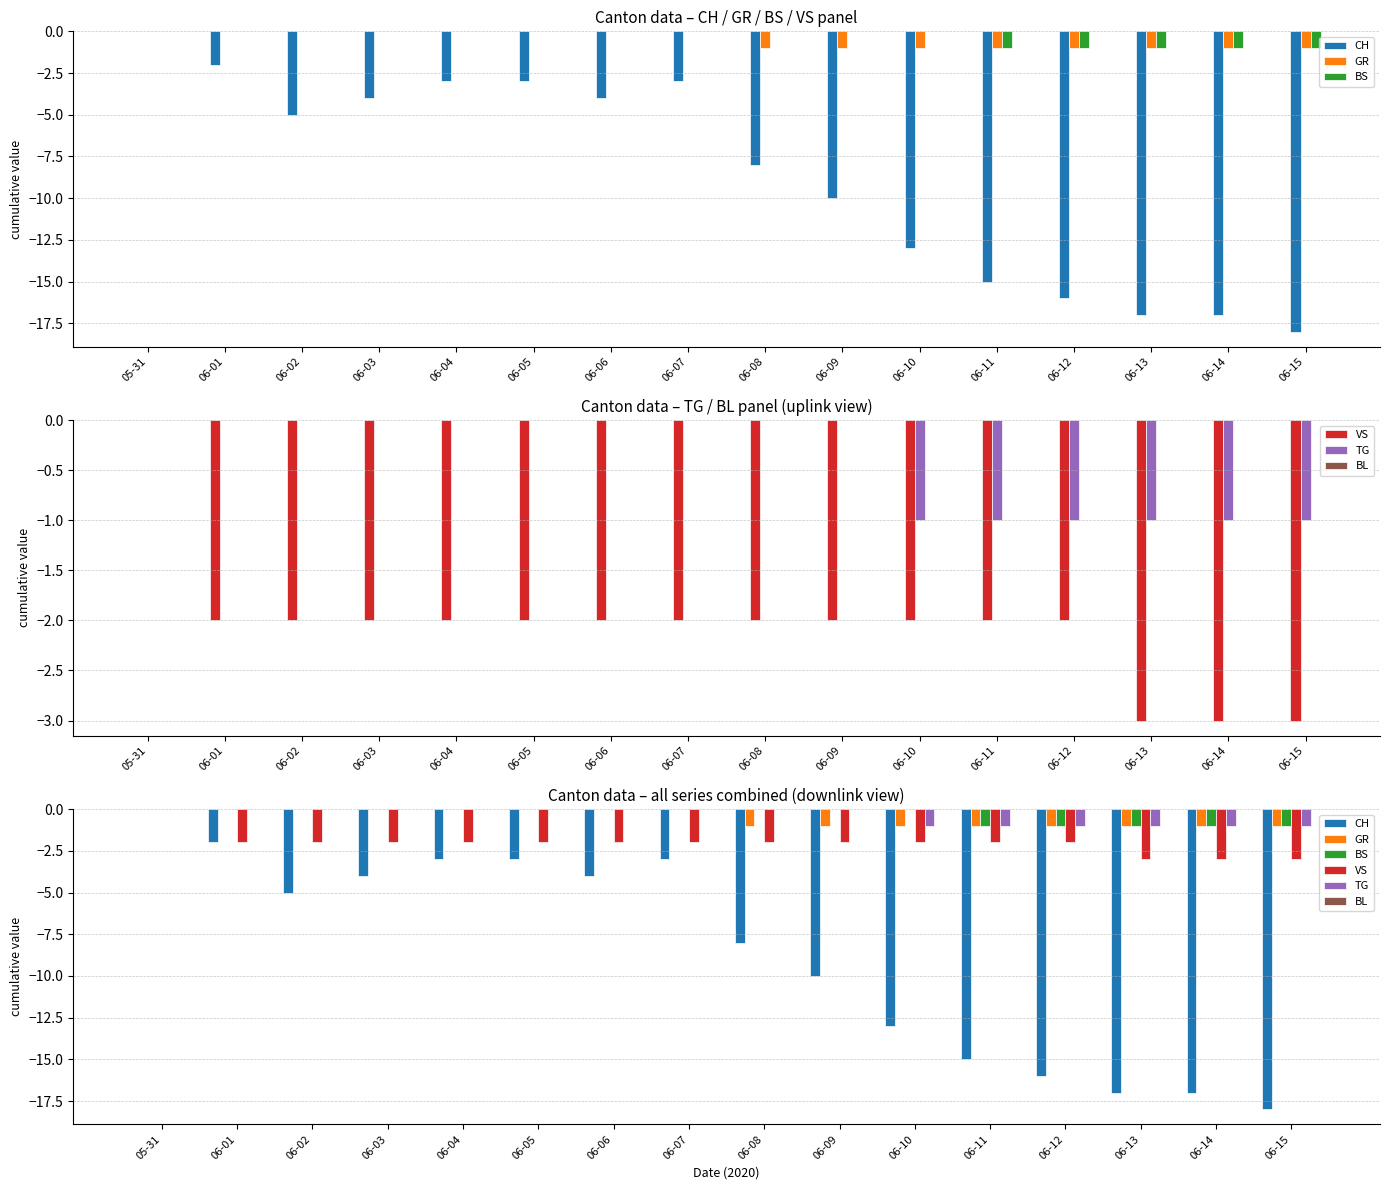

Which category has the highest value in the BL series?

05-31